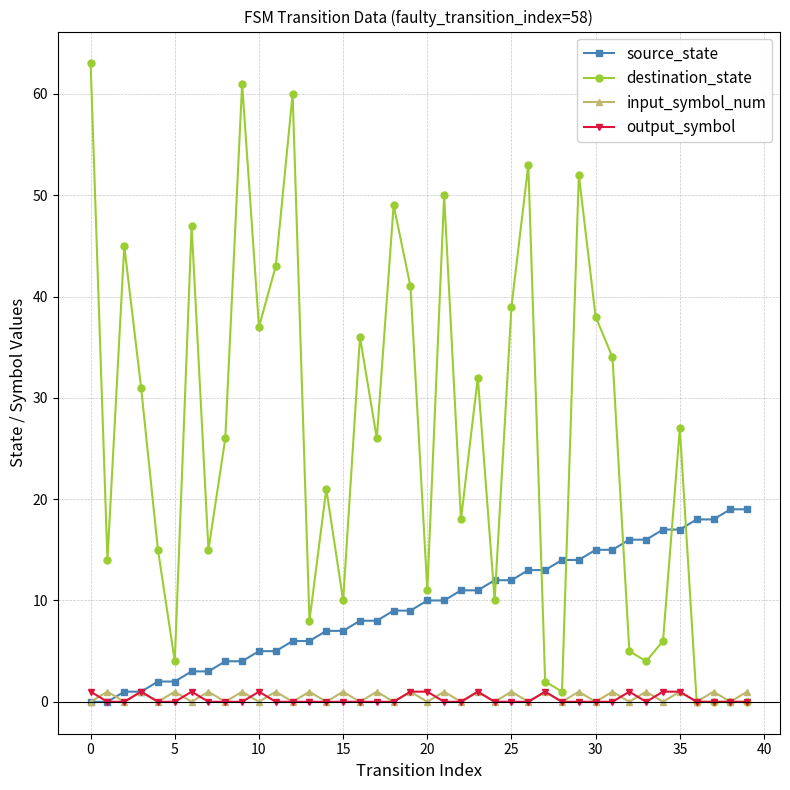

Which series has the largest range (max minus min)?

destination_state